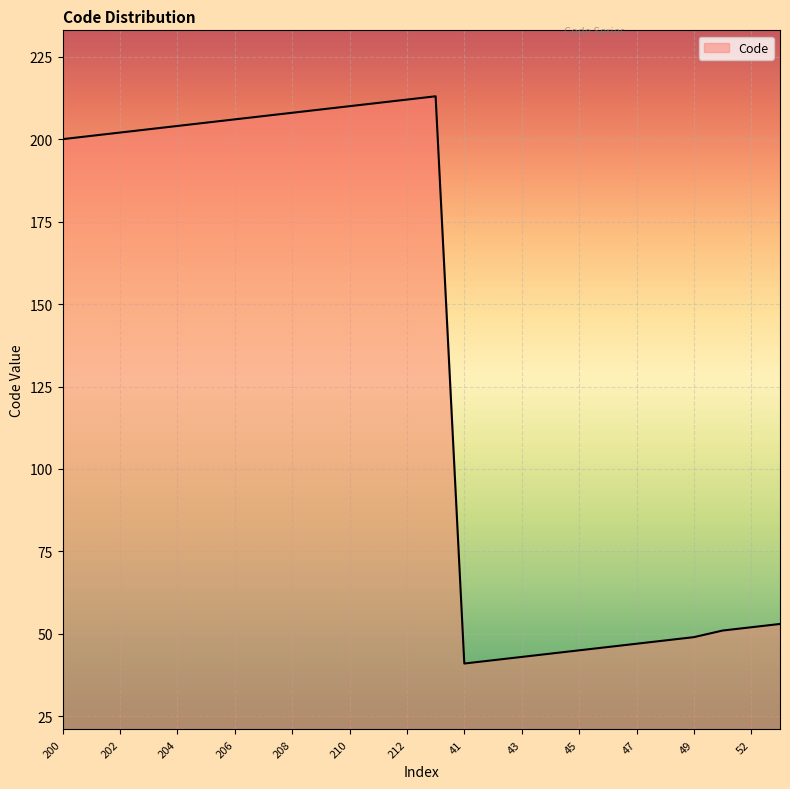

What is the smallest value displayed?

41